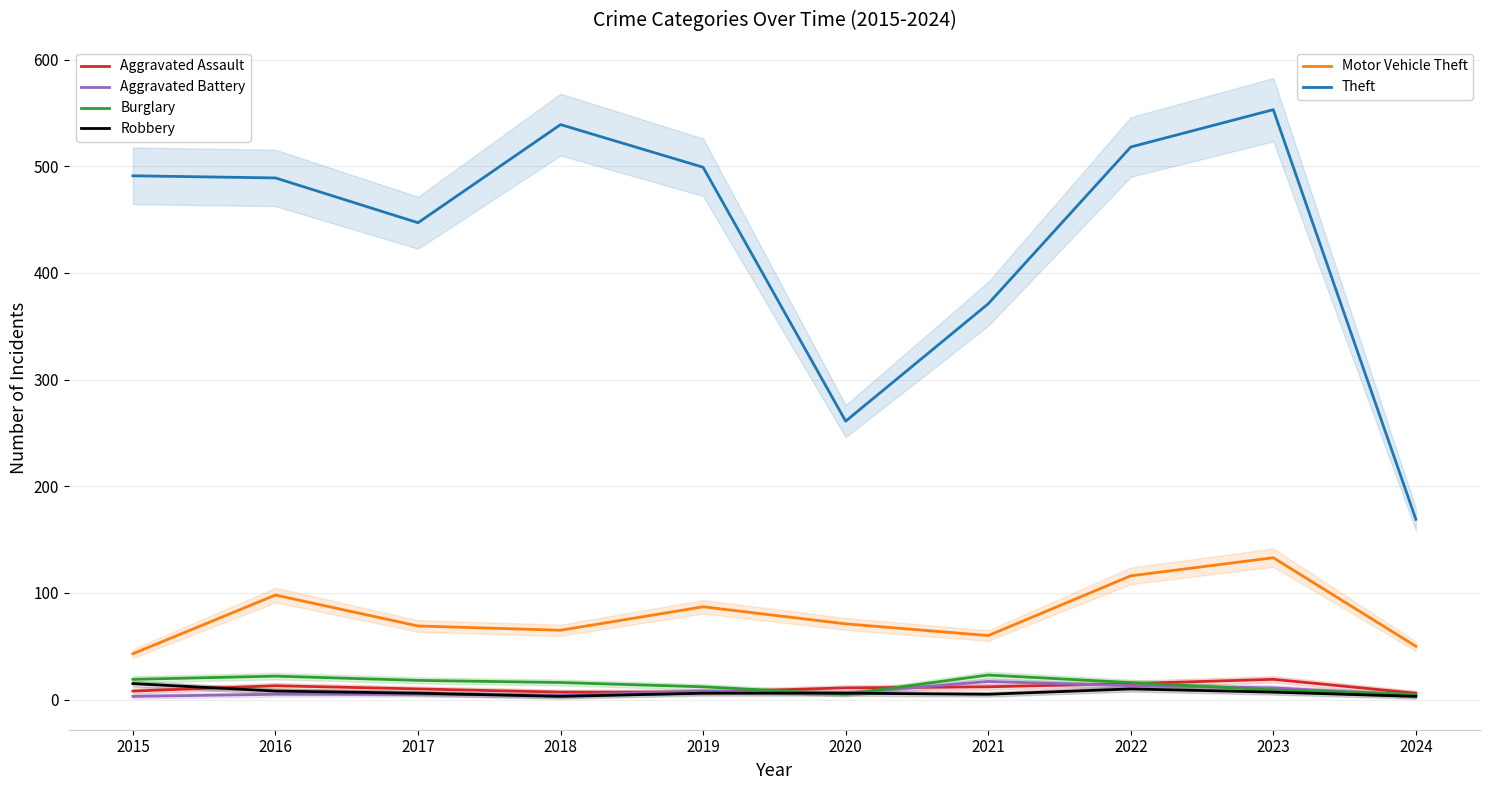

How many data points in Aggravated Assault are less than 11?

5